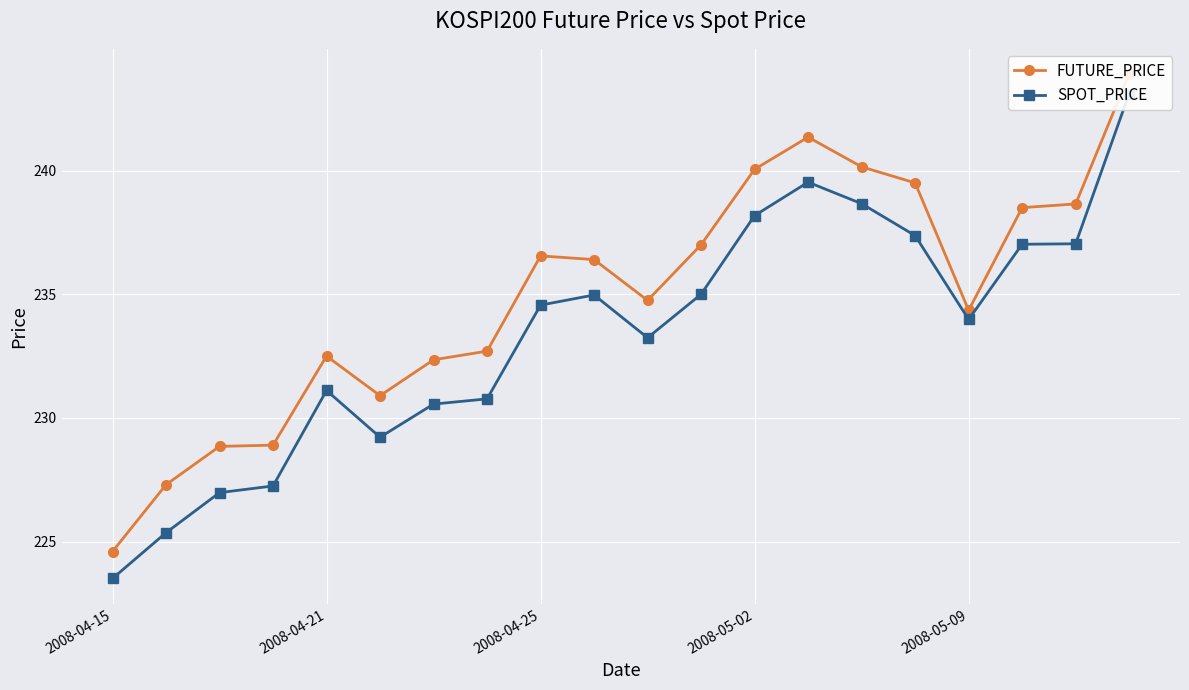

True or false: SPOT_PRICE and FUTURE_PRICE intersect in this chart.

False